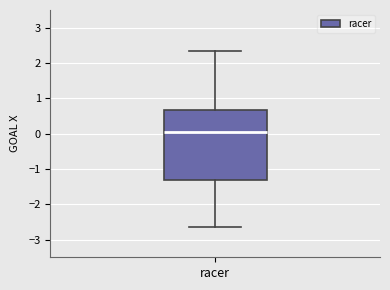

Where is the upper edge of the box for racer on the y-axis? The values are not printed on the chart, so give them approximately, as read against the axis.

0.7